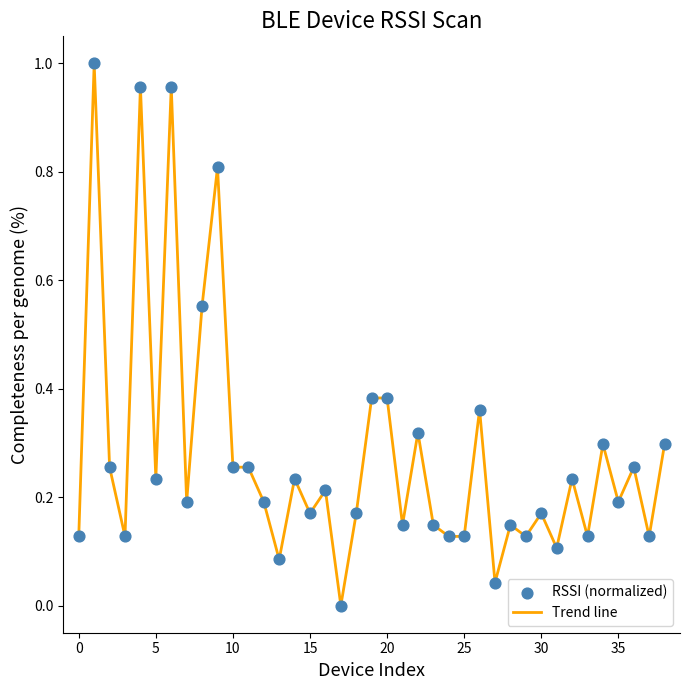

How many lines are shown in the chart?

1